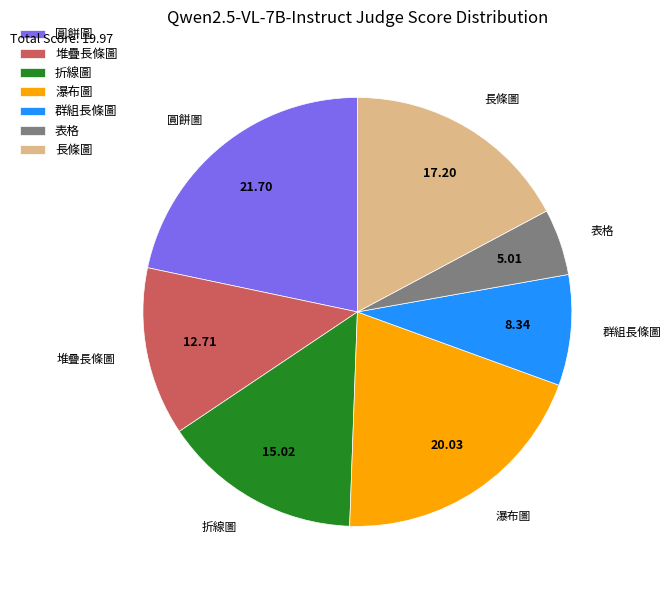

Rank the categories by value from highest to lowest.

圓餅圖, 瀑布圖, 長條圖, 折線圖, 堆疊長條圖, 群組長條圖, 表格